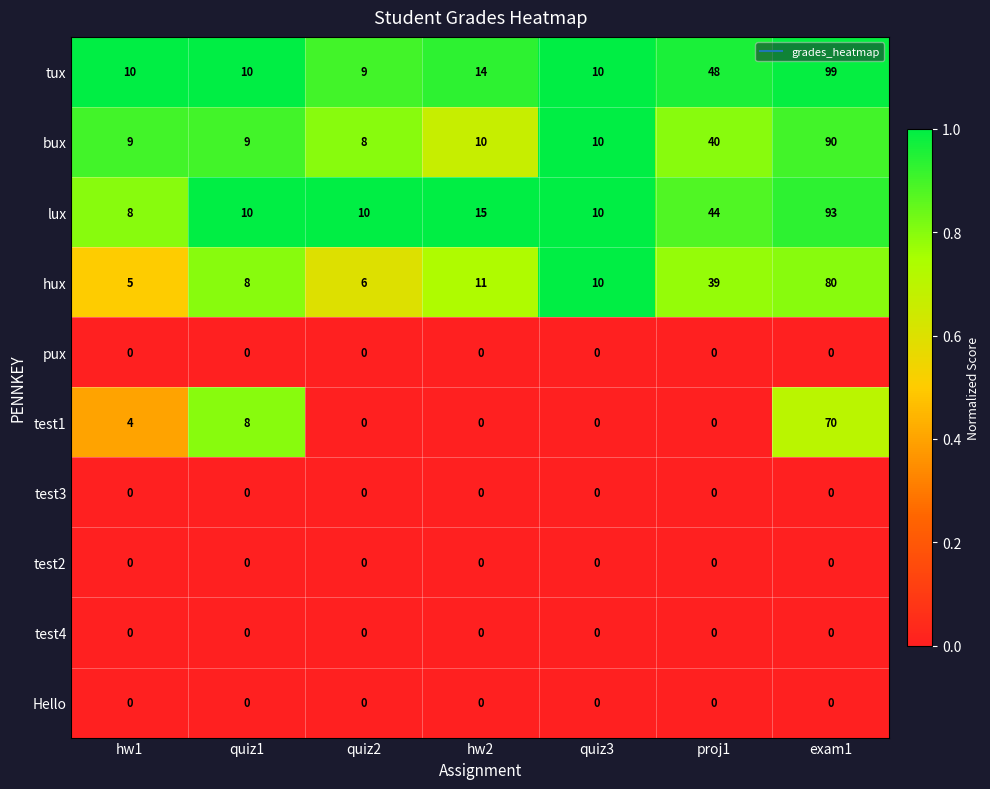

True or false: bux has a value of 6 at quiz3.

False